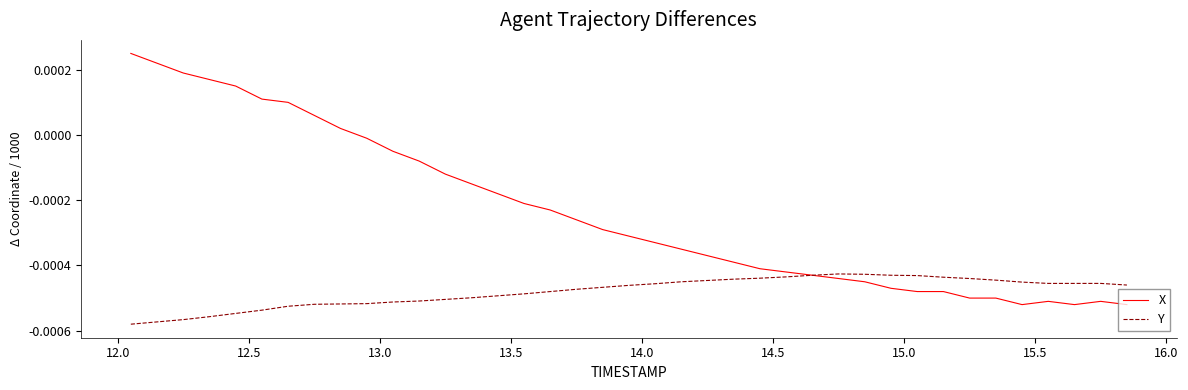

How many times do X and Y cross each other?

1